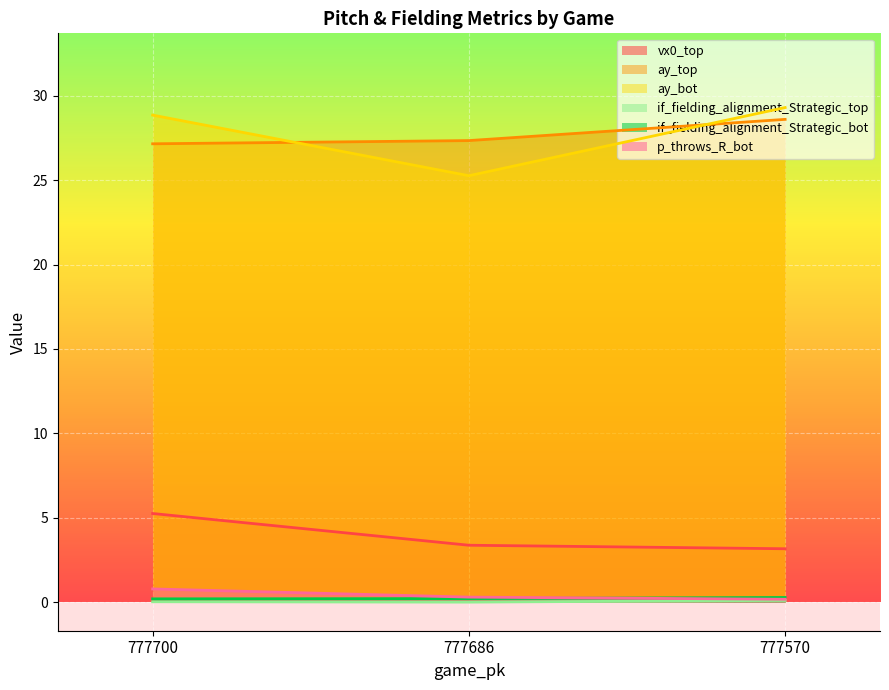

What is the spread (max minus min) of values at 777686?

27.3